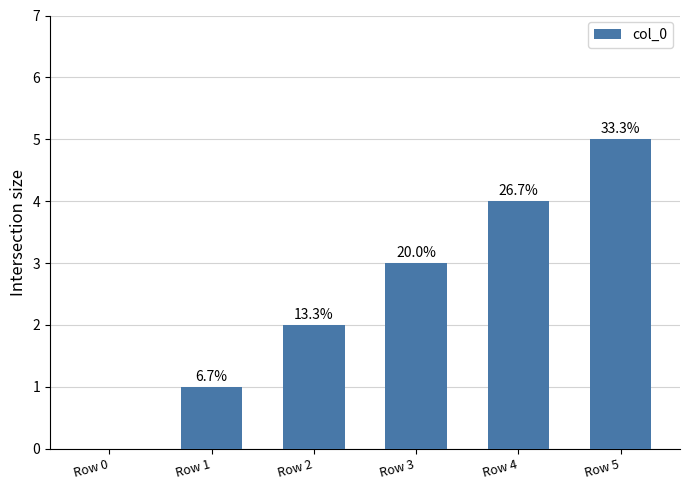

Where is the data nearest to the value 2?

Row 2